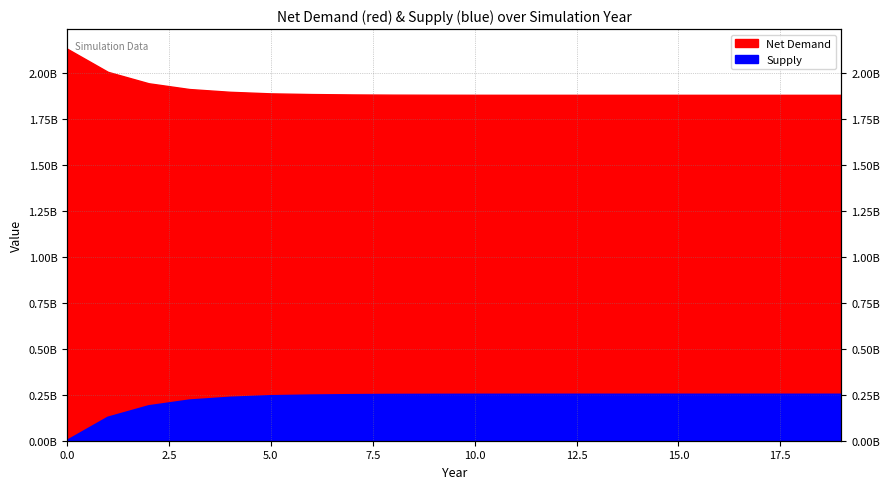

The chart shows a value of 250741150.9 at 9. True or false?

True